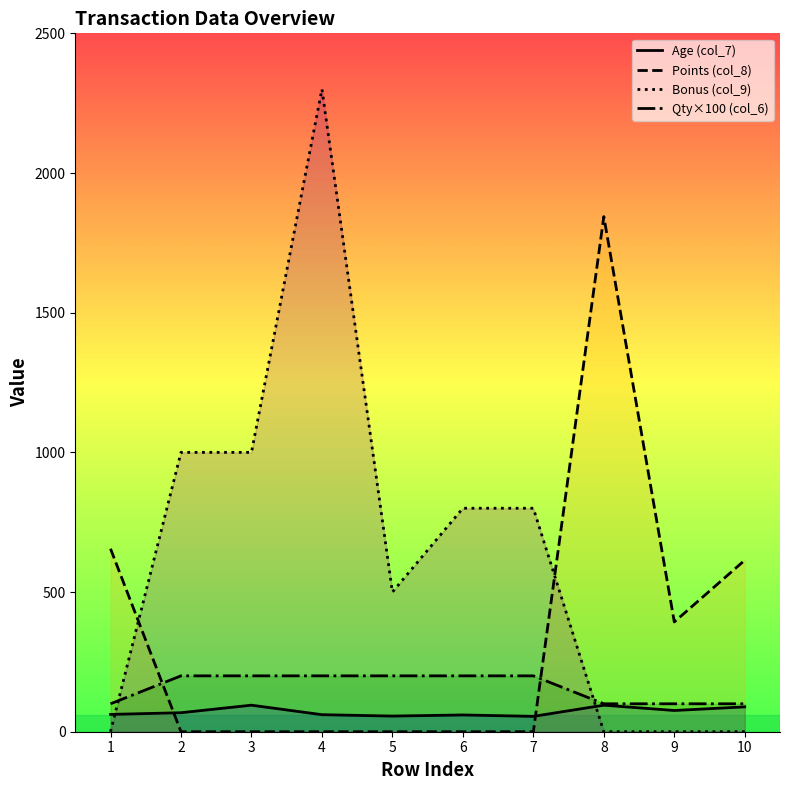

What is the value of the Age (col_7) point at the 10th from the left?

89